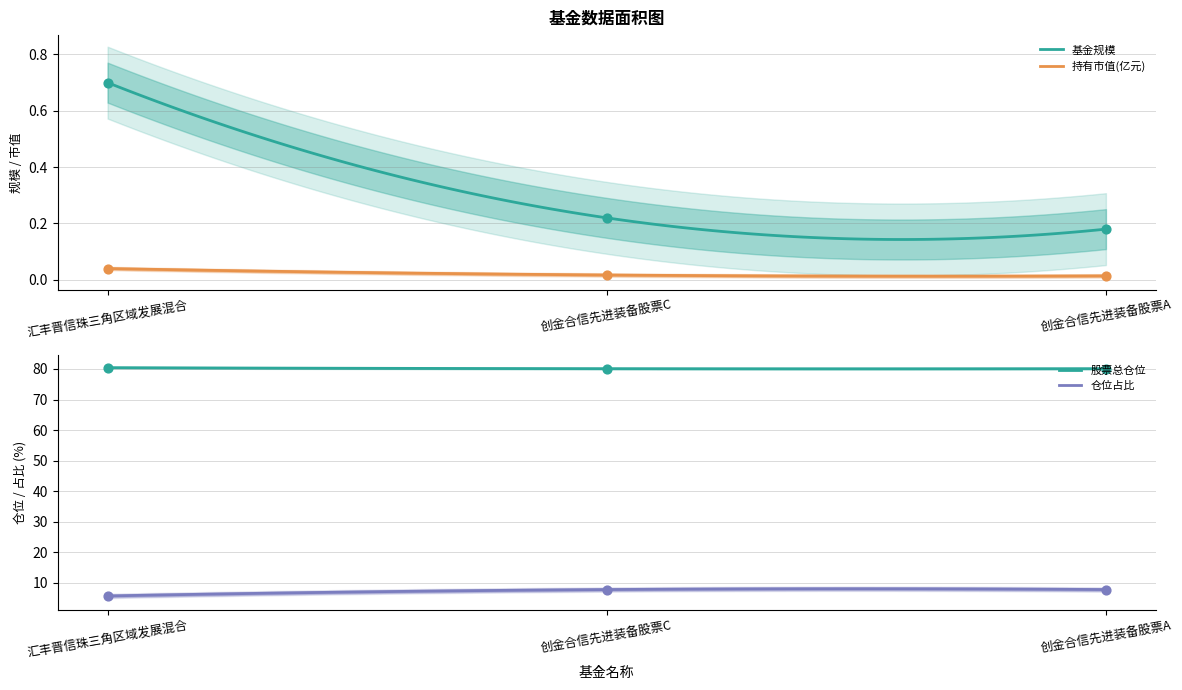

What are all the series names shown in the legend?

基金规模, 持有市值(亿元), 股票总仓位, 仓位占比